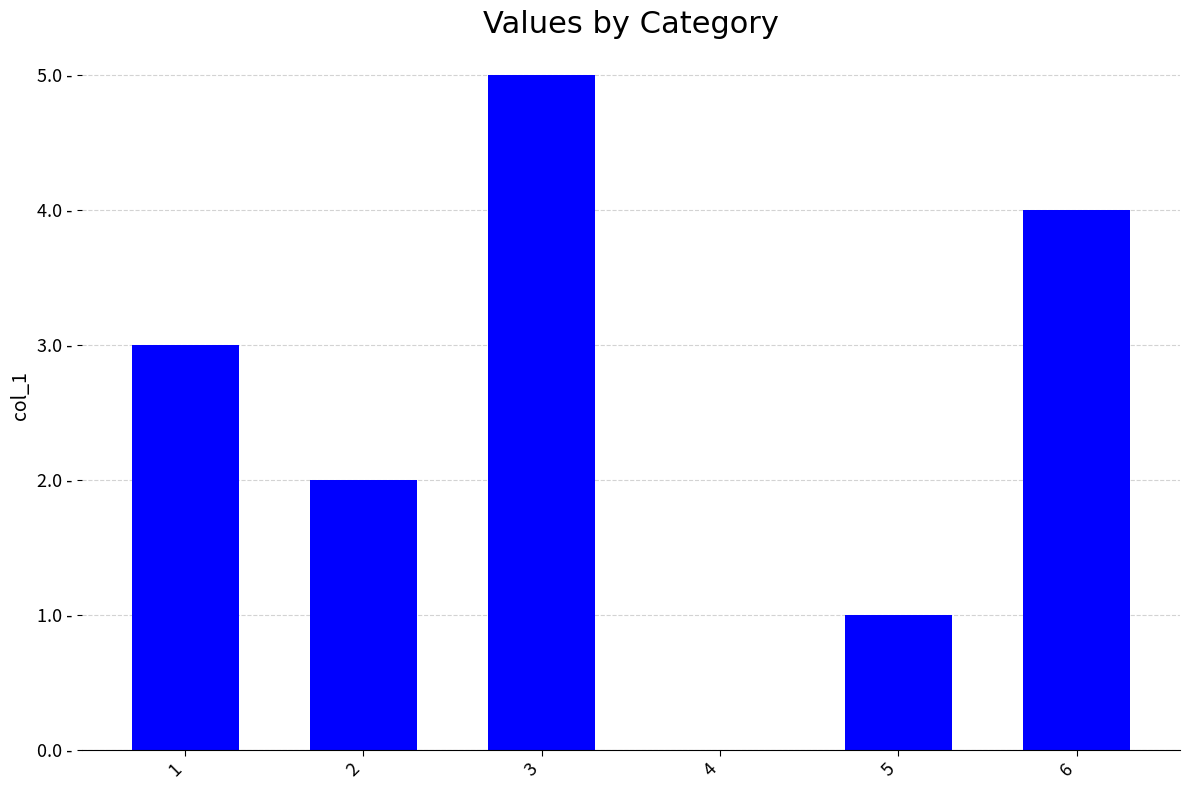

How many distinct data groups are displayed?

1